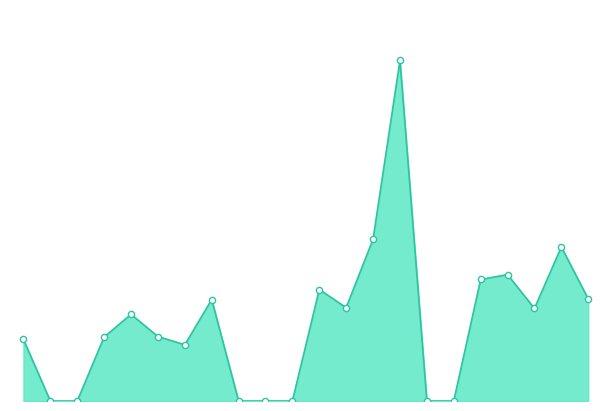

Does the chart have visible grid lines?

No